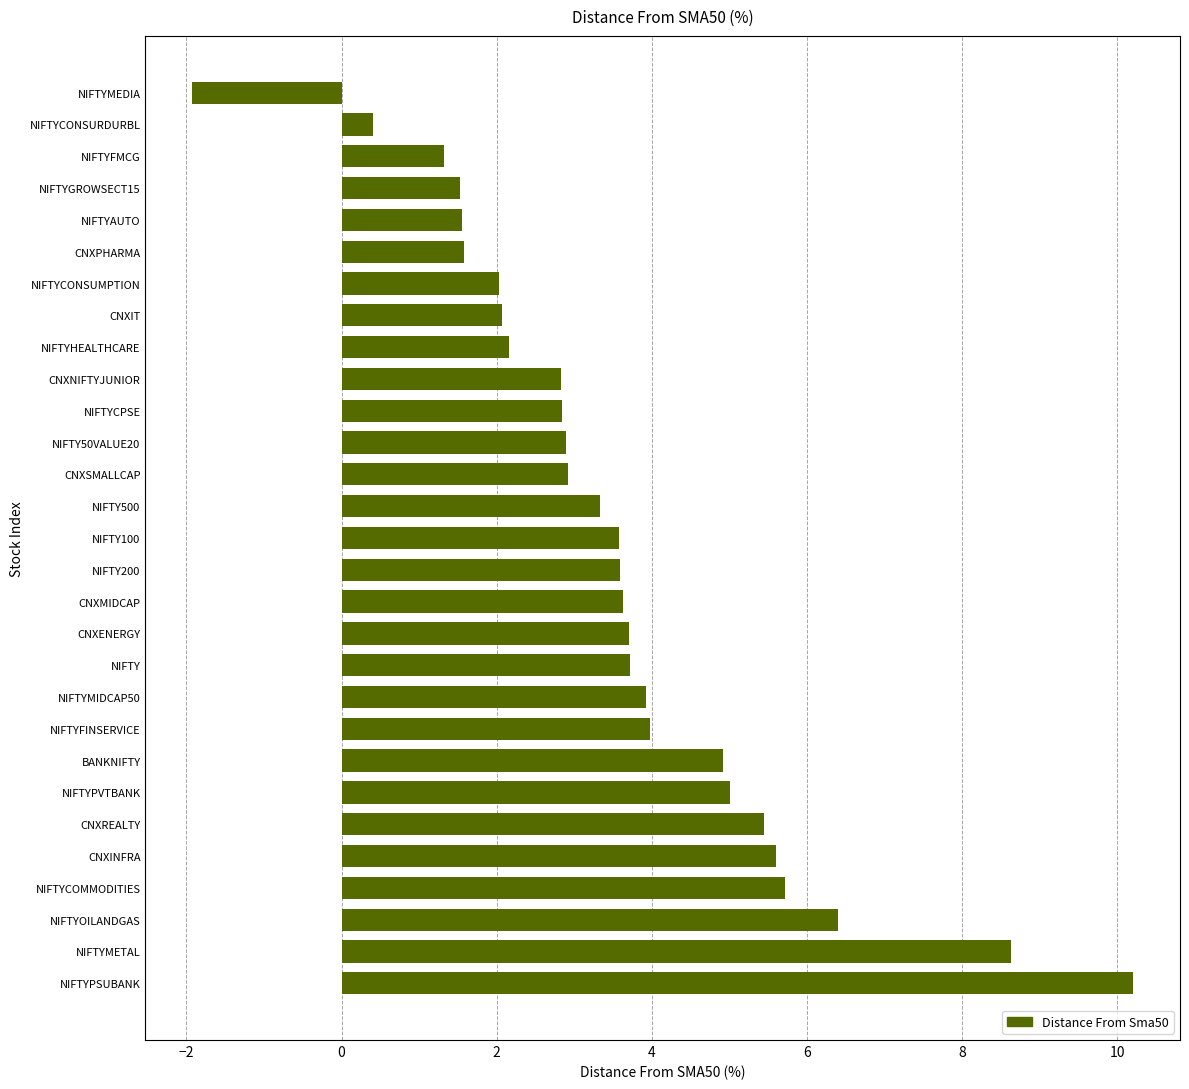

Does the chart contain any negative values?

Yes